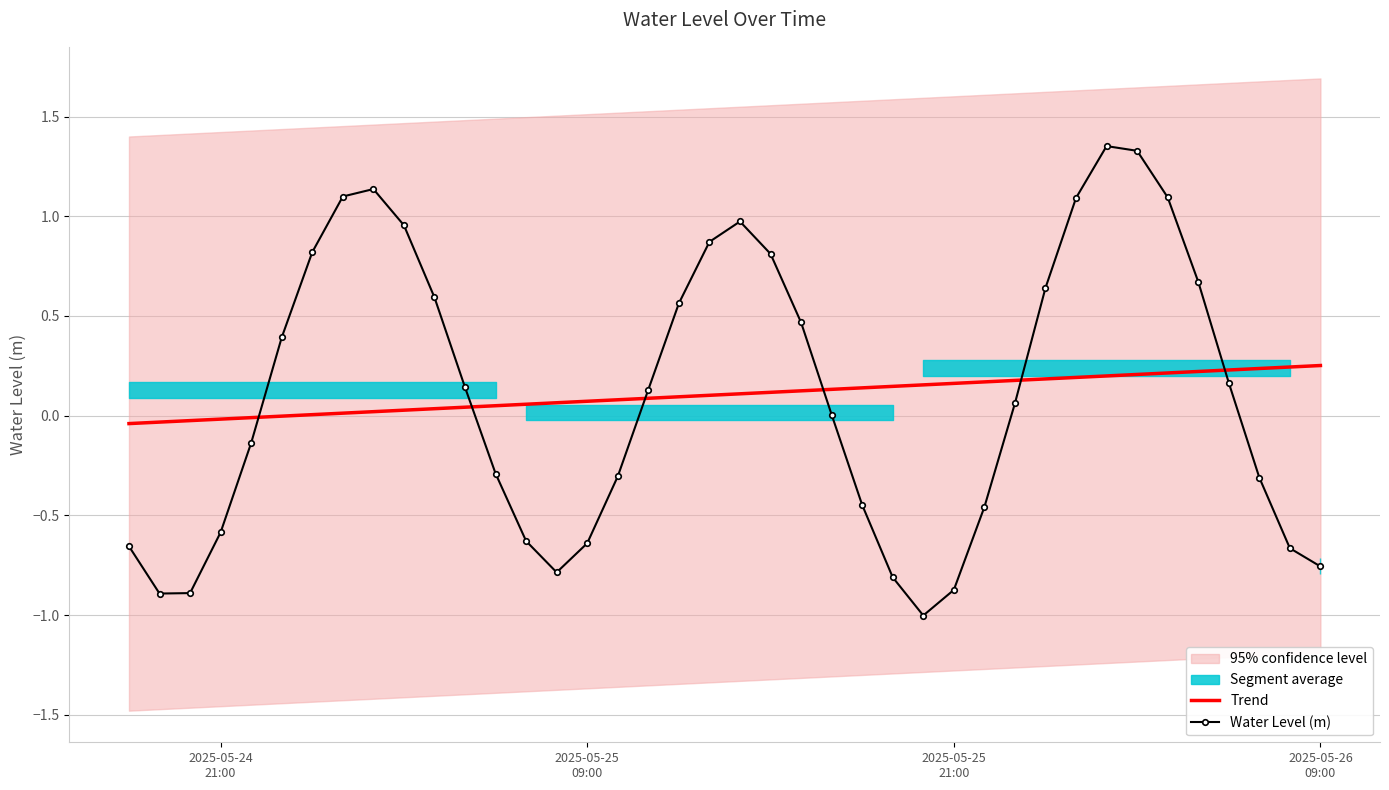

How many times do Water Level (m) and Trend cross each other?

6